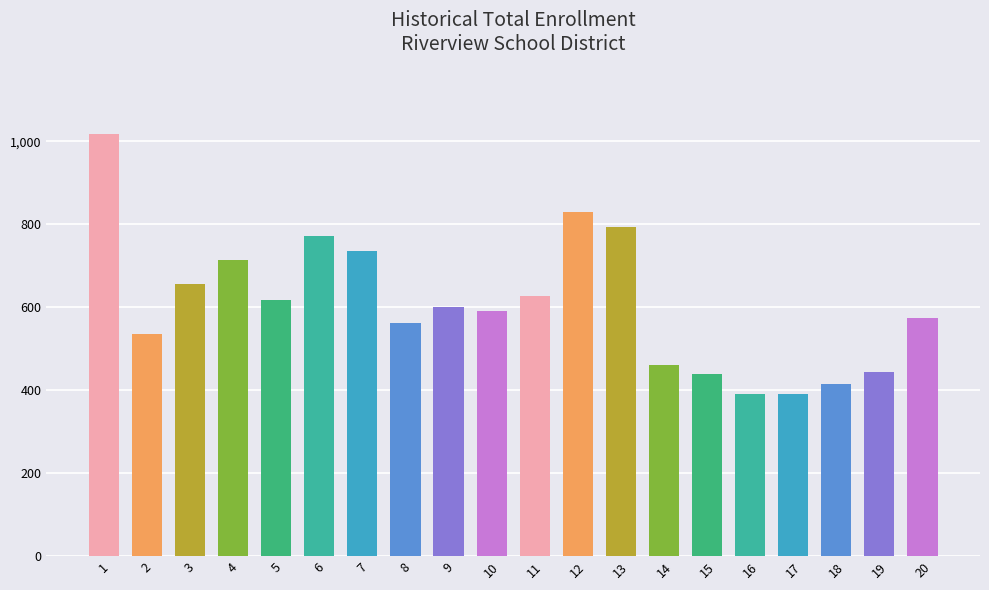

What is the sum of the values at 1 and 9?

1617